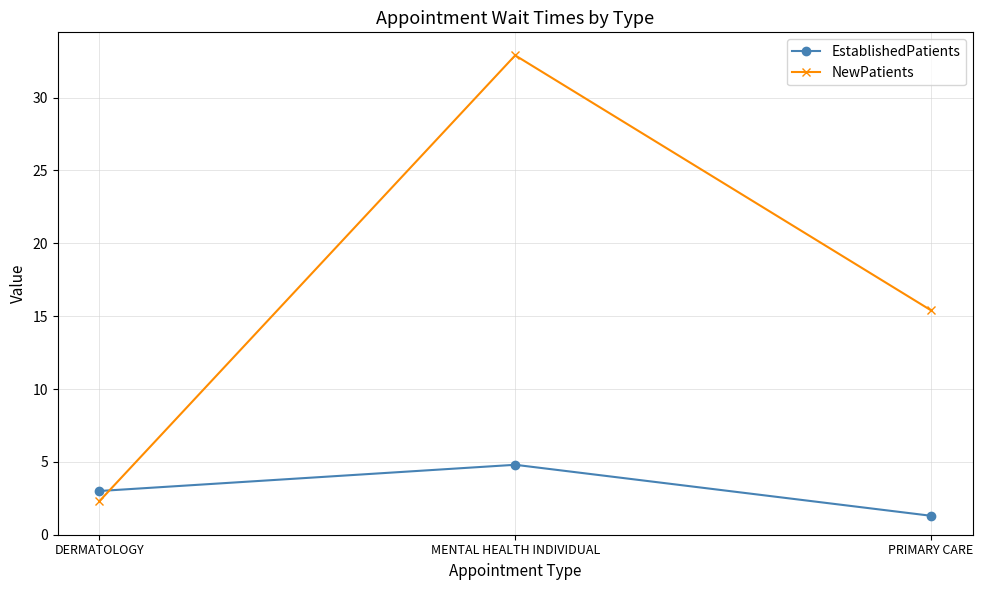

The NewPatients series shows 57.4 at MENTAL HEALTH INDIVIDUAL. True or false?

False